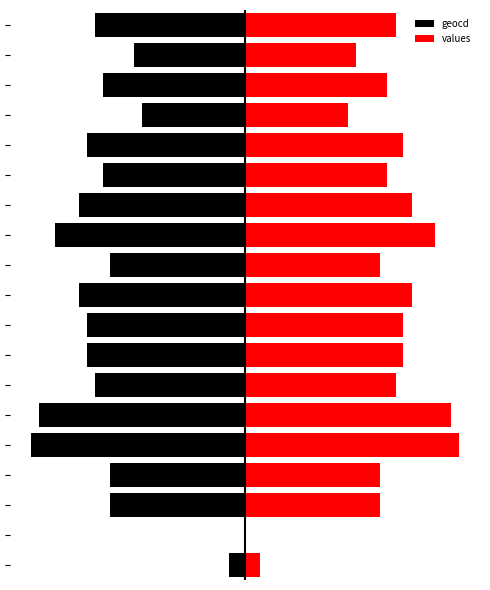

What is the difference between the second highest and second lowest values in the values series?

156.0